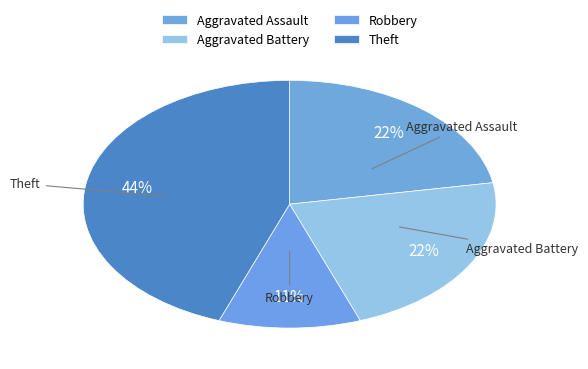

To the nearest percent, what is the difference between the Aggravated Battery and Robbery slice percentages?

11%